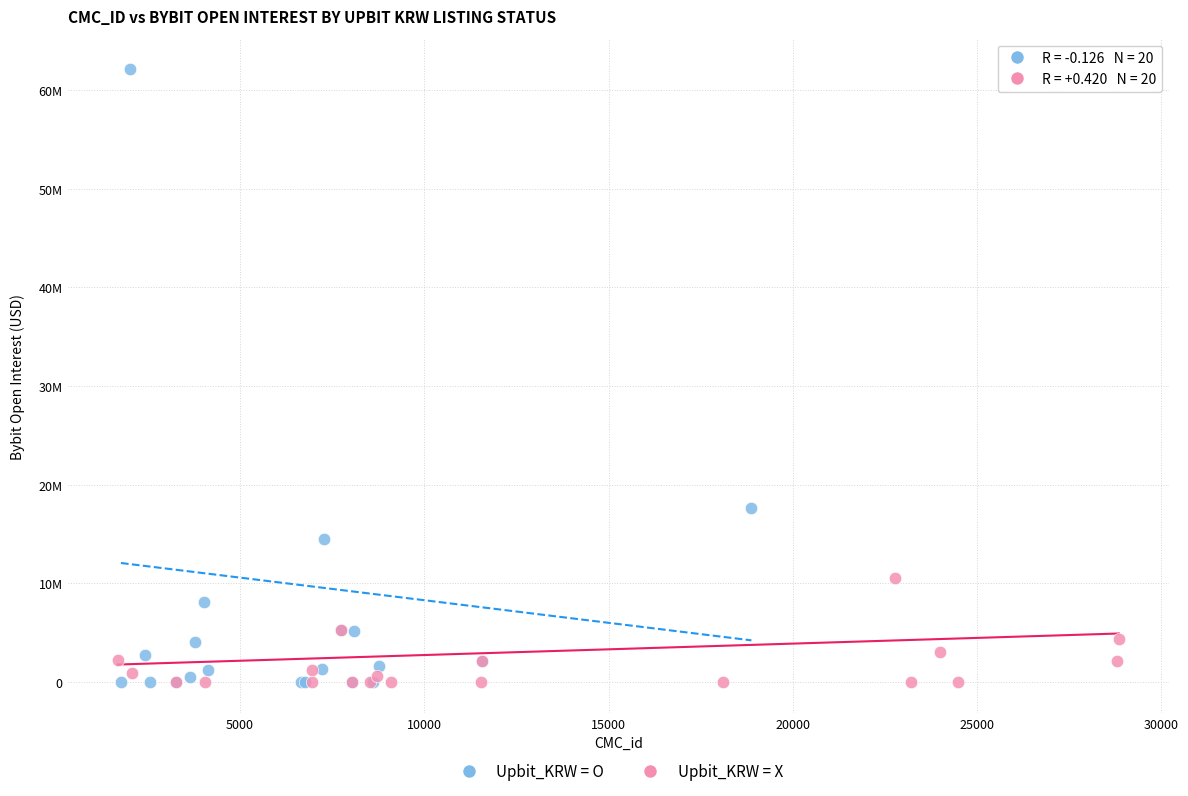

Which series reaches the maximum Y coordinate?

Upbit_KRW = O